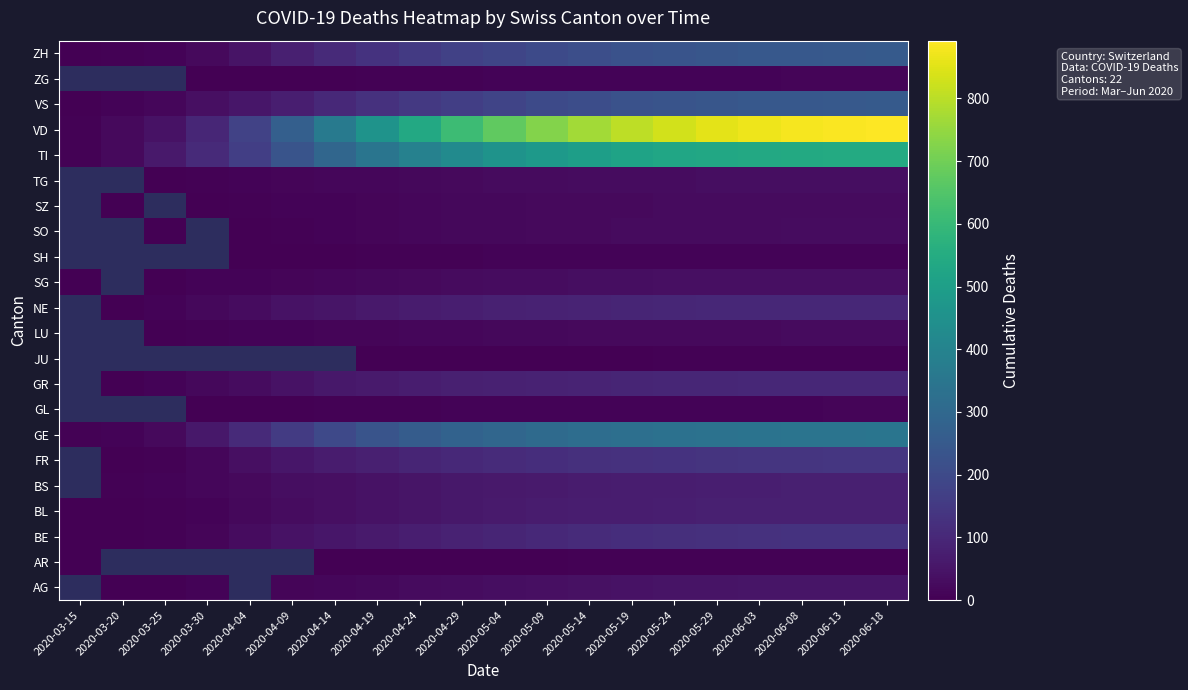

How many distinct data groups are displayed?

22